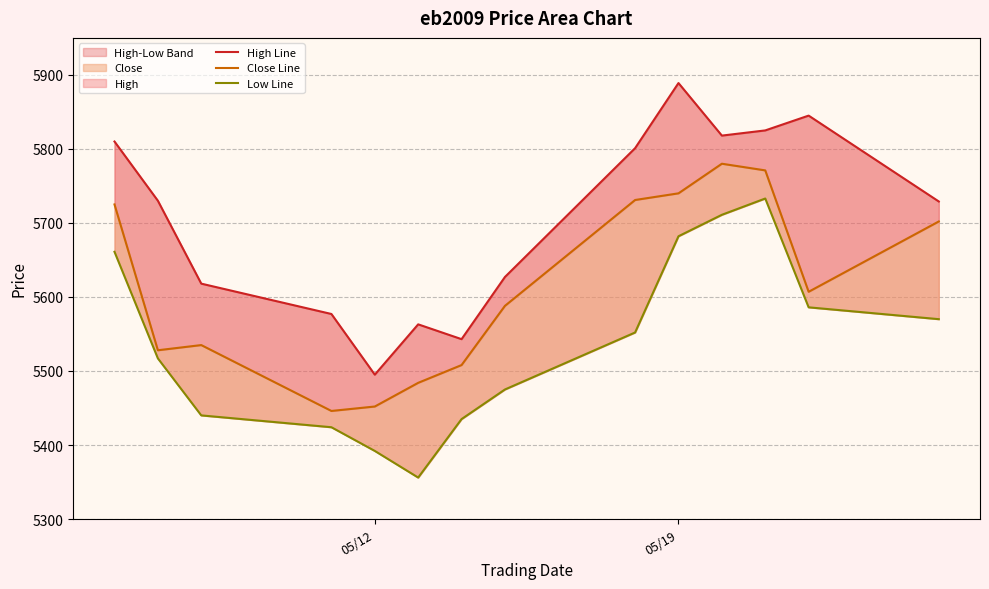

True or false: Low Line has more than 0 points higher than both neighbors.

True